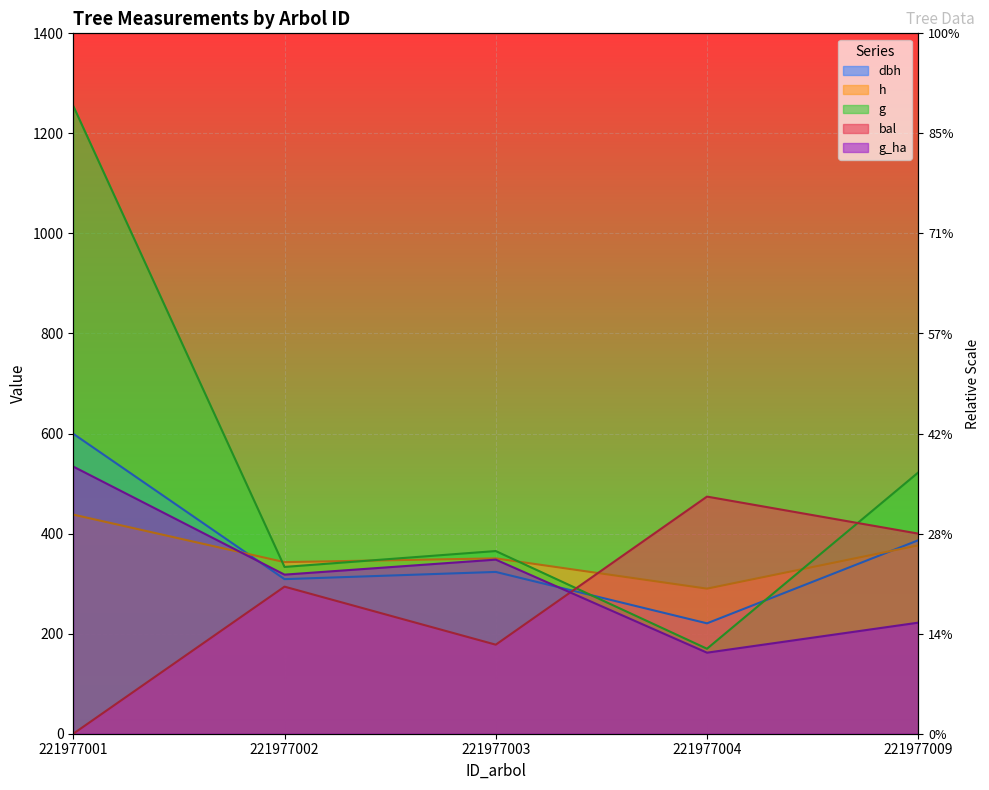

What value does the g series have at 221977001?

1254.8